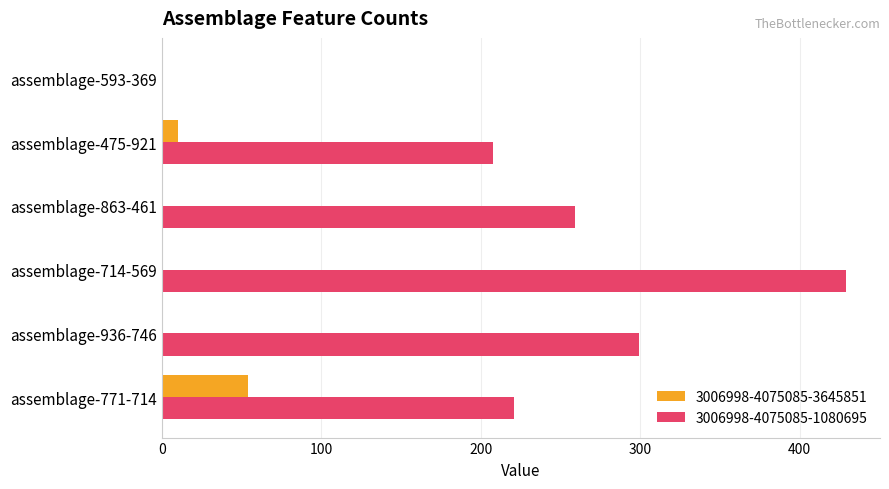

What is the sum of all 3006998-4075085-1080695 values?

1416